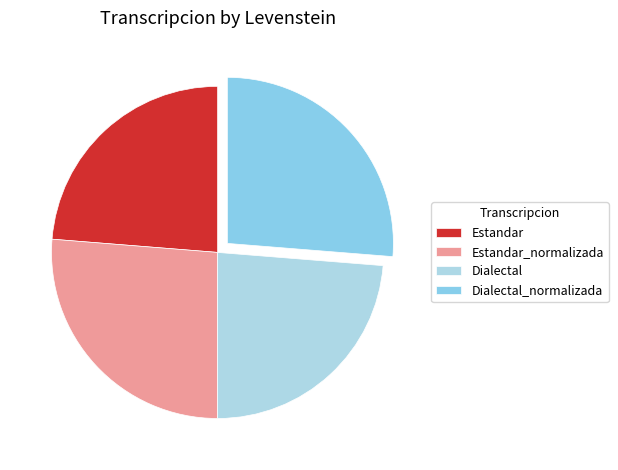

Which category has the smallest portion of the pie?

Estandar